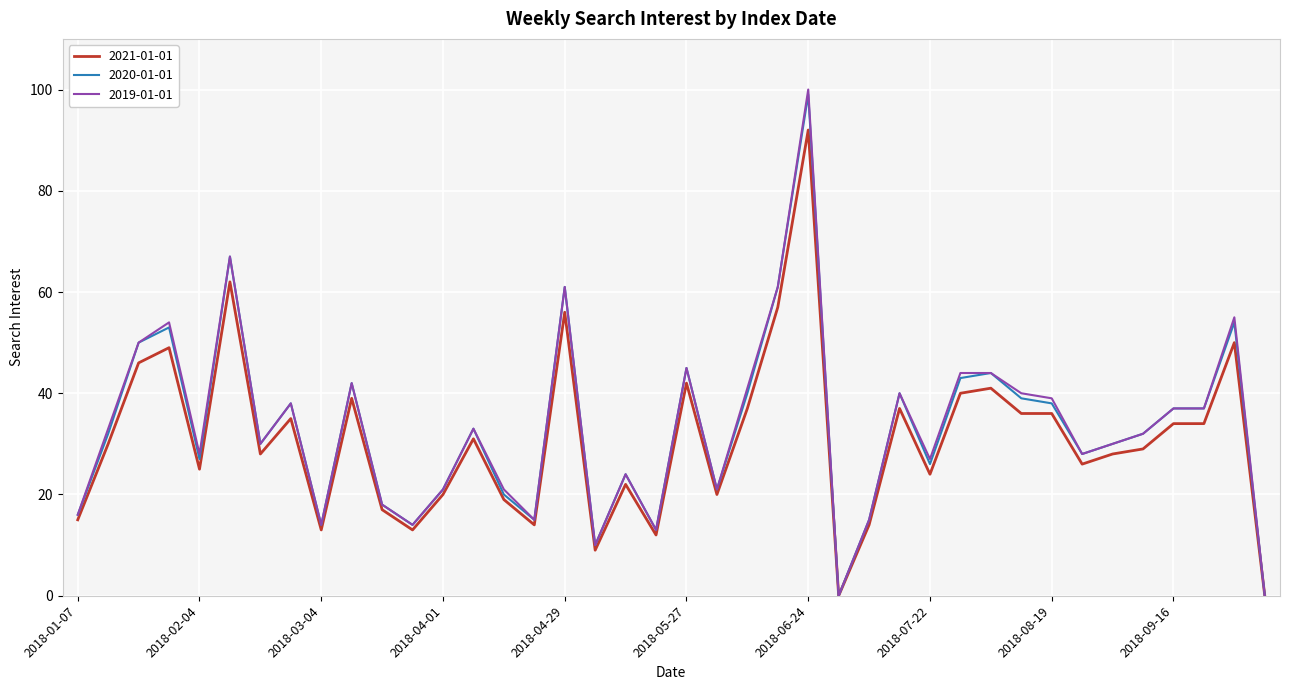

Which series has the largest range (max minus min)?

2019-01-01